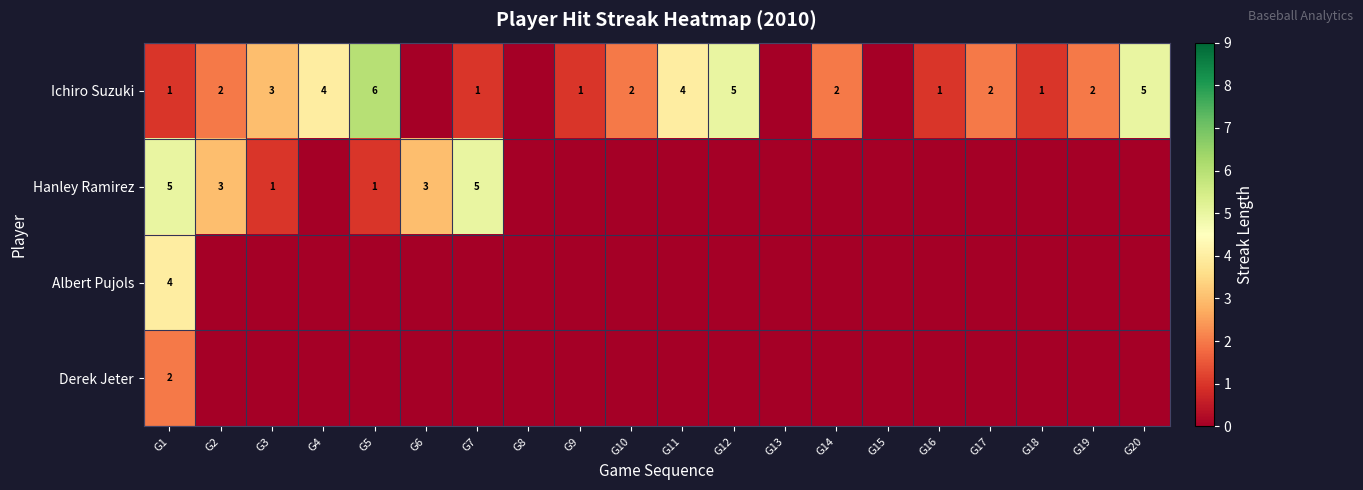

True or false: Derek Jeter has a value of 0 at G5.

True